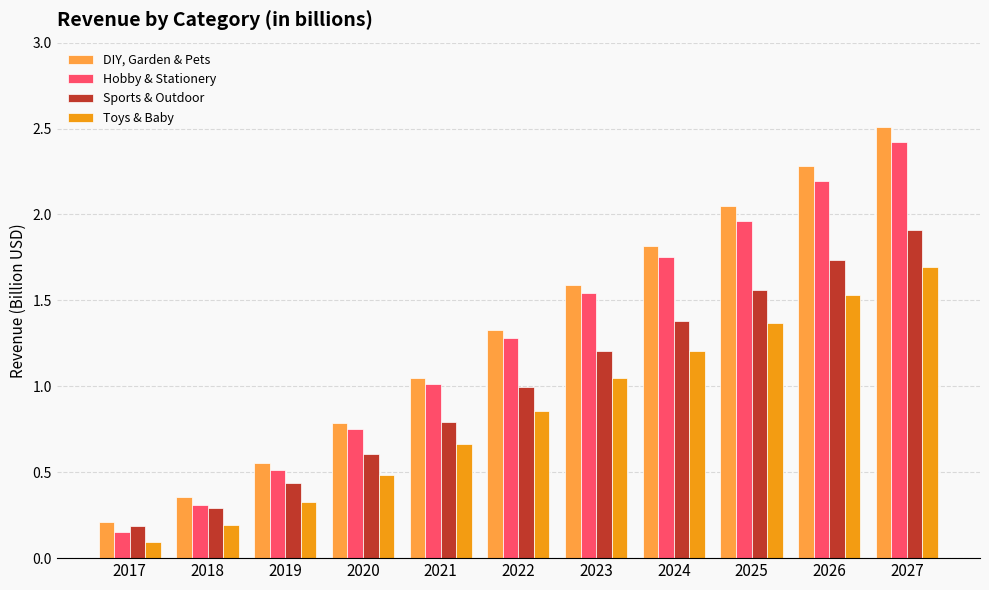

Are the bars horizontal?

No